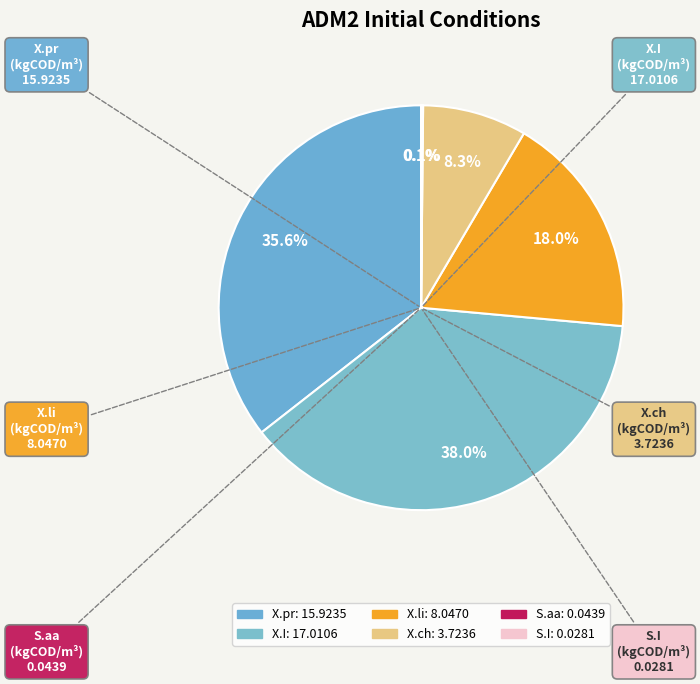

Combined, do X.pr and X.ch account for over 50%?

No